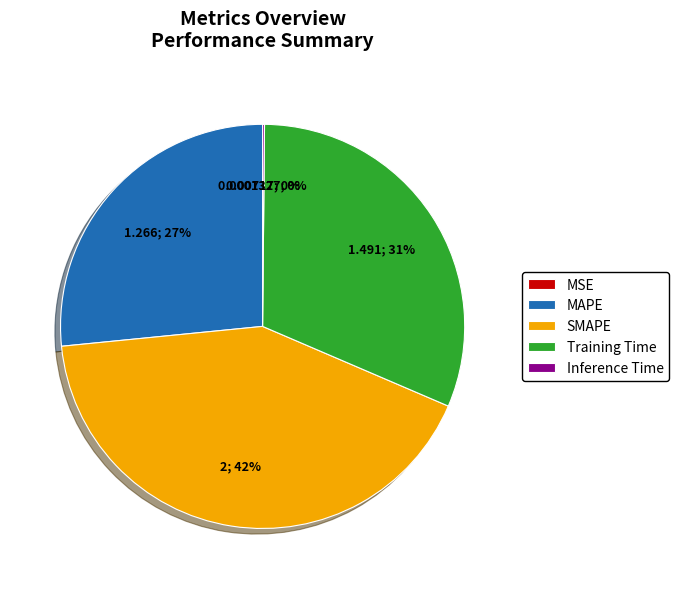

Is MAPE the majority of the pie?

No